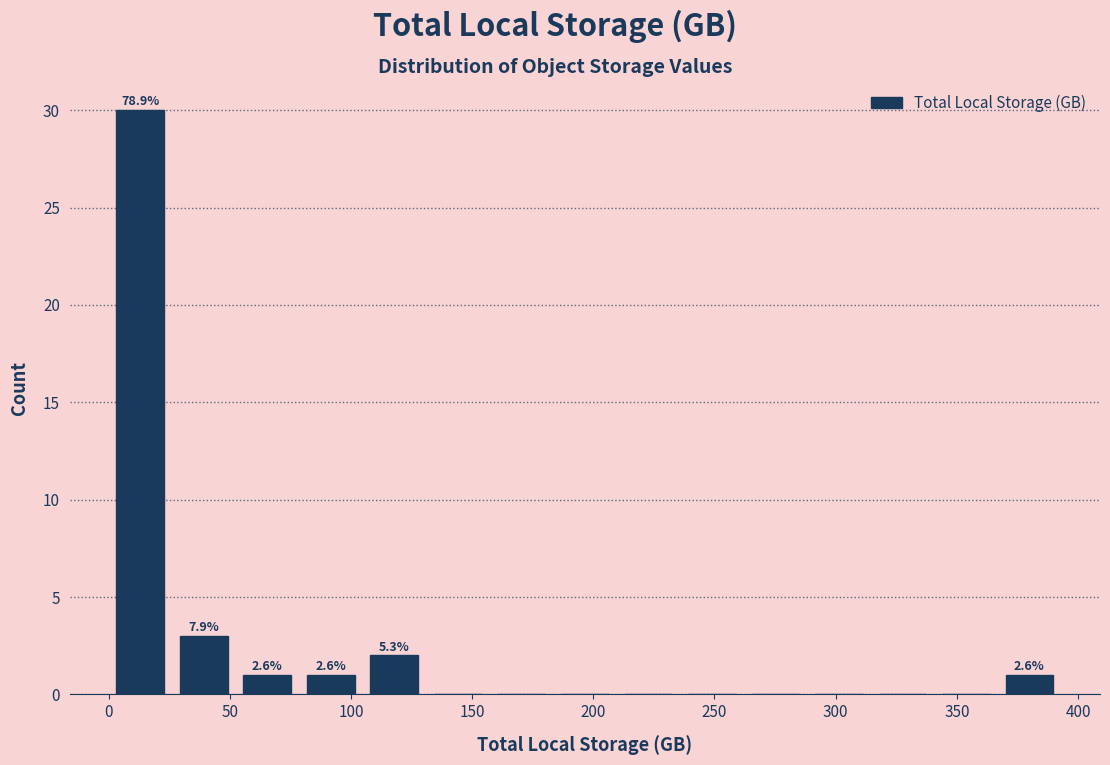

Which range on the x-axis has the tallest bar?

0 to 25